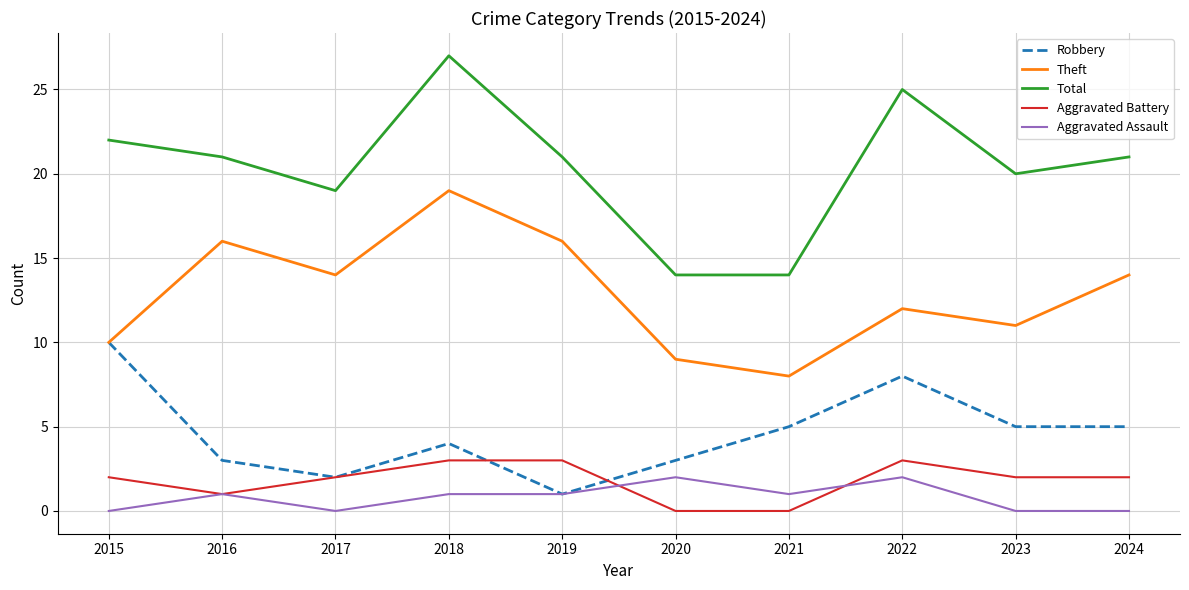

Which category has the highest value across all series?

2018